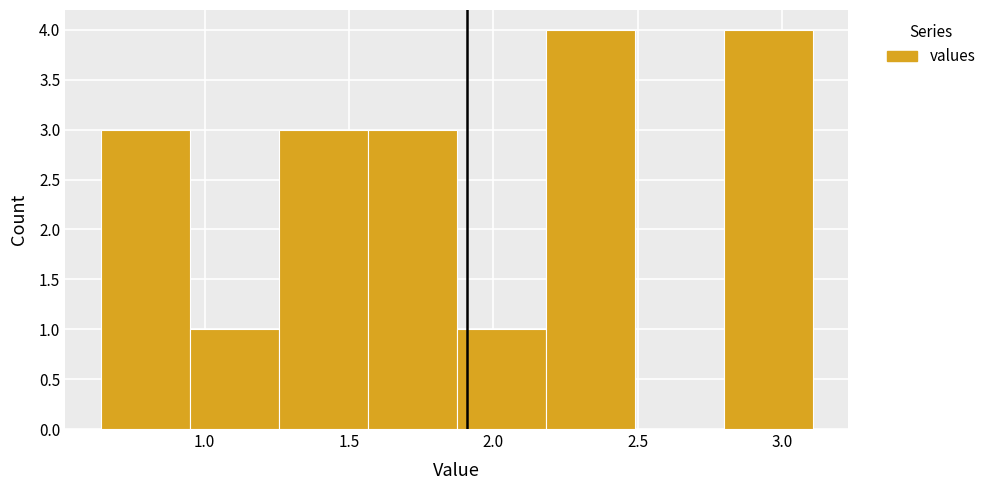

How tall is the bar that spans 0.95 to 1.25 on the x-axis? Neither the bar edges nor the heights are printed on the chart, so give them approximately, as read against the axes.

1